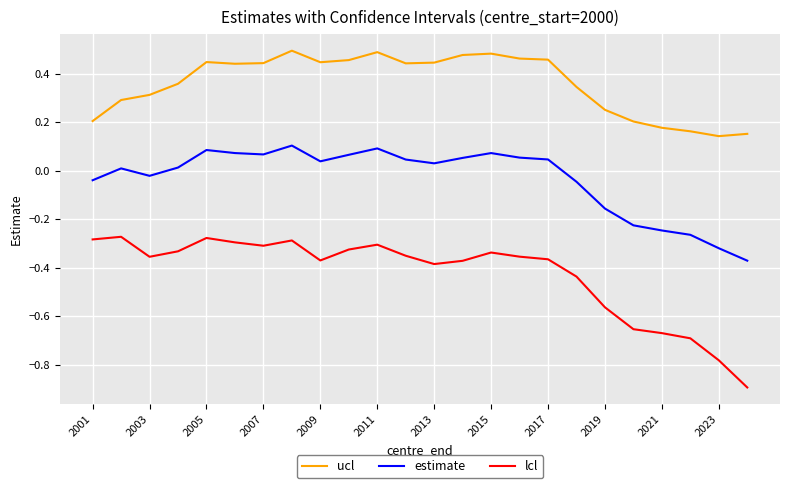

Count the number of data series in this chart.

3